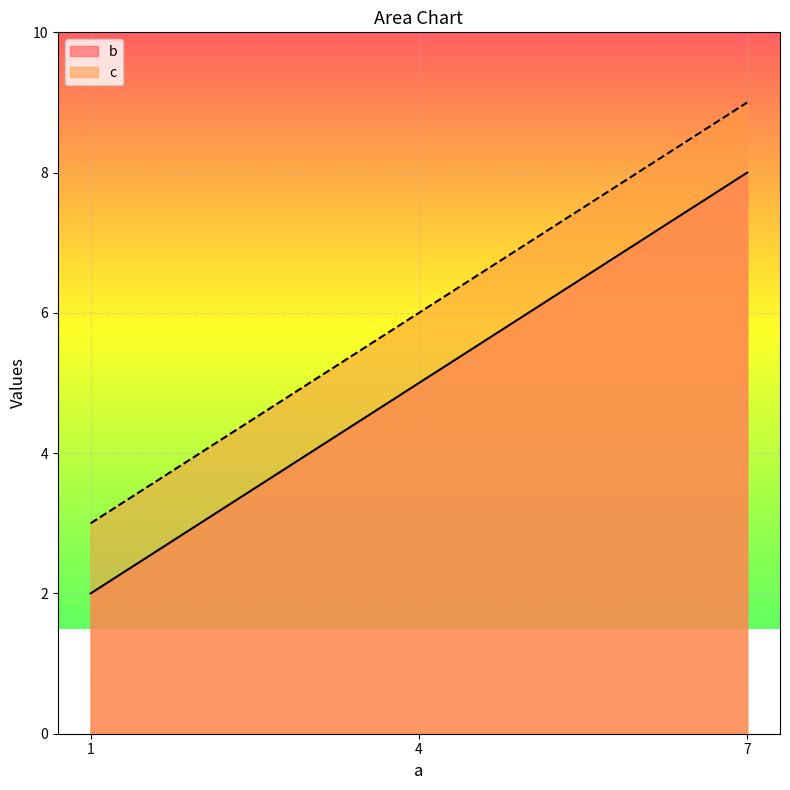

Rank the series by their maximum value, from highest to lowest.

c, b